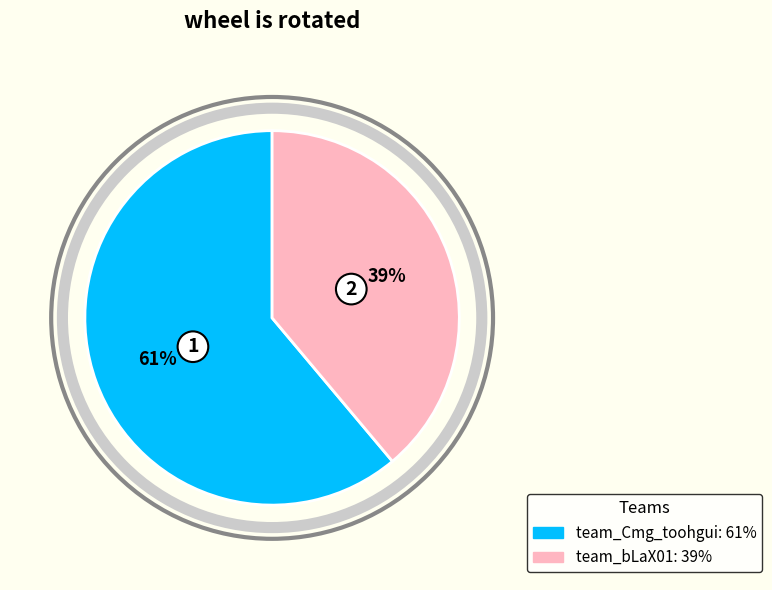

To the nearest percent, what is the average slice percentage?

50%